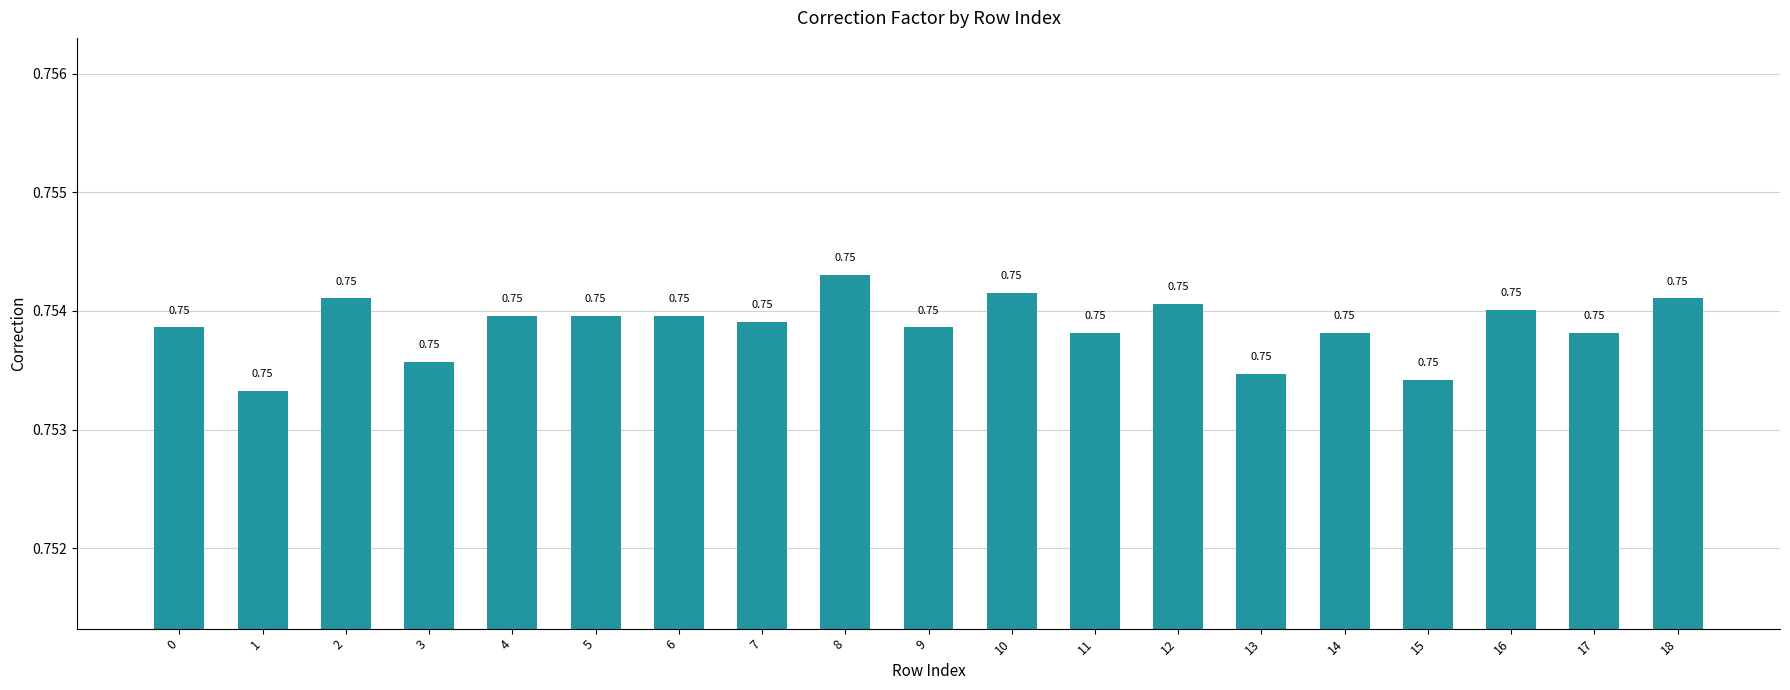

Which has a higher value, 10 or 0?

10